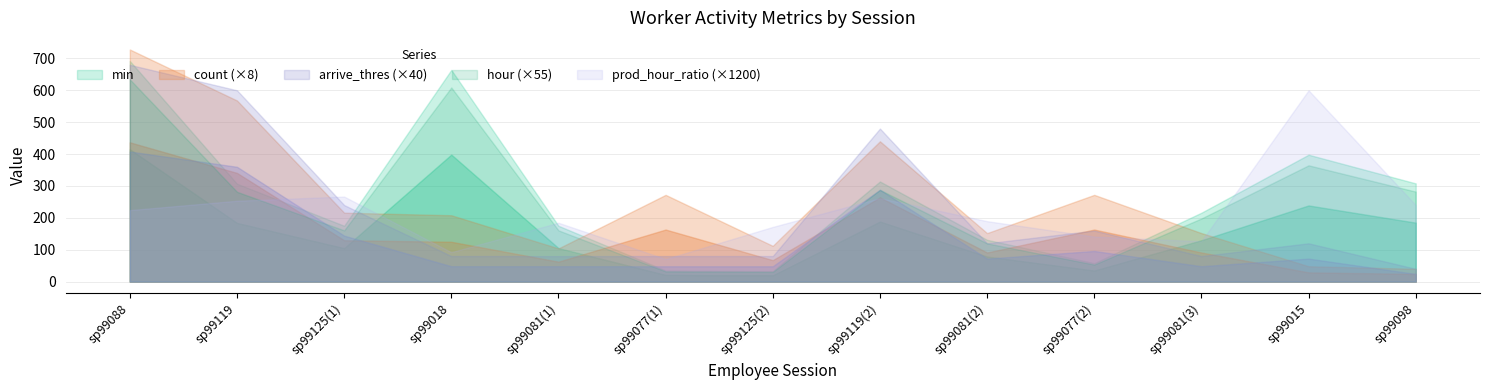

True or false: count and arrive_thres intersect in this chart.

False